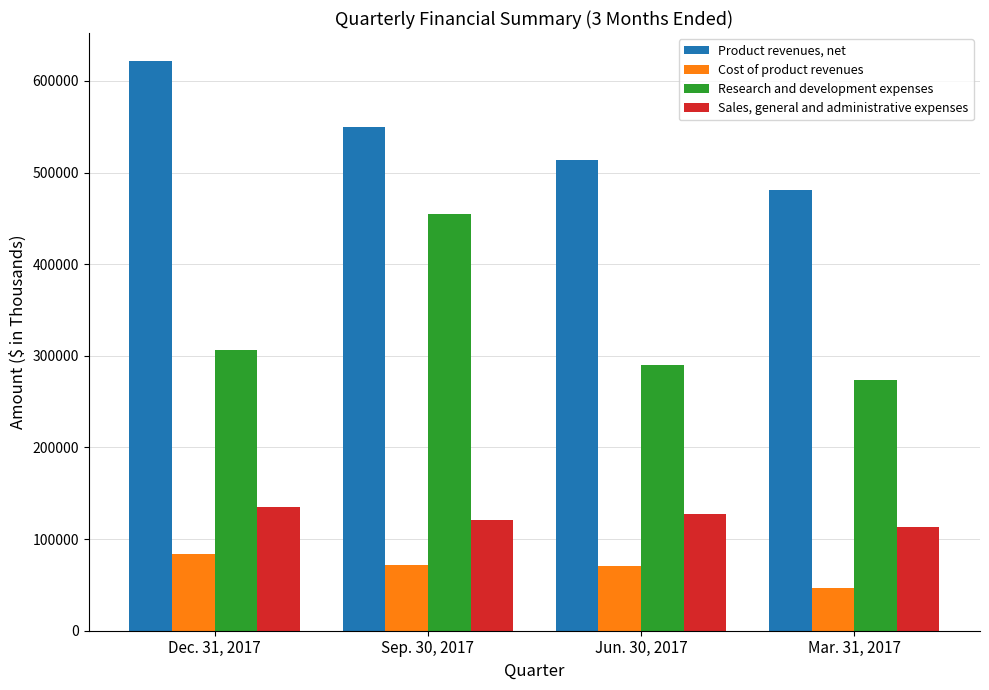

True or false: Sales, general and administrative expenses has a value of 113326 at Mar. 31, 2017.

True